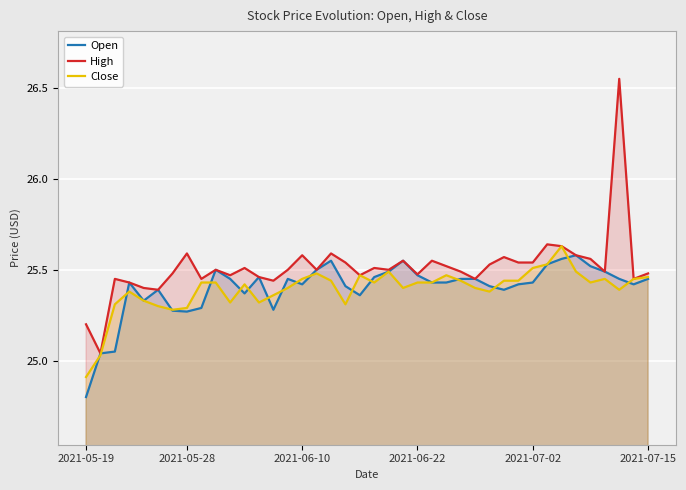

Which series has the largest total across all categories?

High